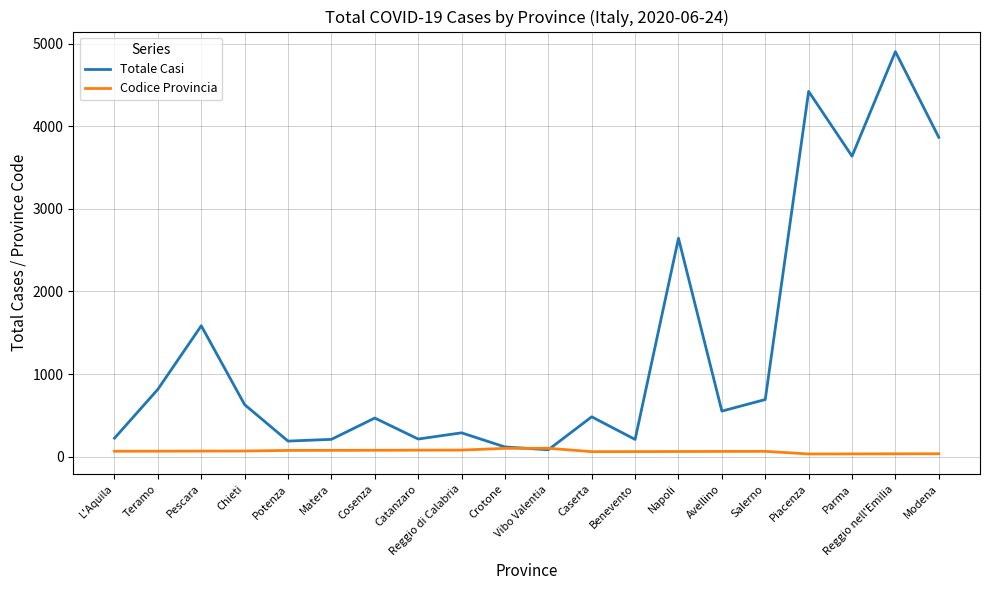

Which series has the widest spread of values?

Totale Casi